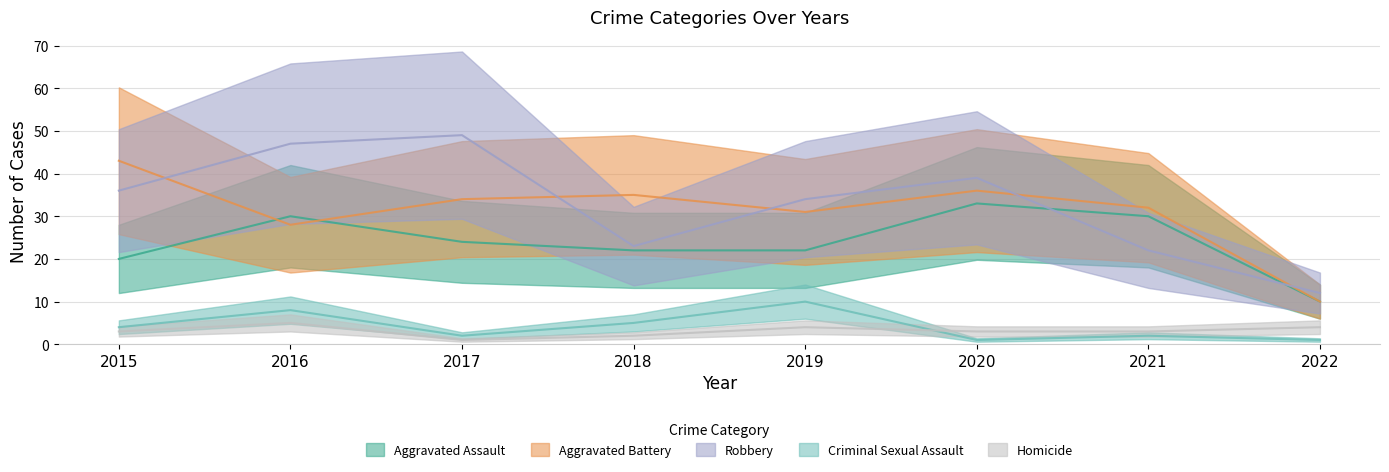

Reading left to right, what are all the values shown in this chart?

Aggravated Assault: 20	30	24	22	22	33	30	10
Aggravated Battery: 43	28	34	35	31	36	32	10
Robbery: 36	47	49	23	34	39	22	12
Criminal Sexual Assault: 4	8	2	5	10	1	2	1
Homicide: 3	5	1	2	4	3	3	4